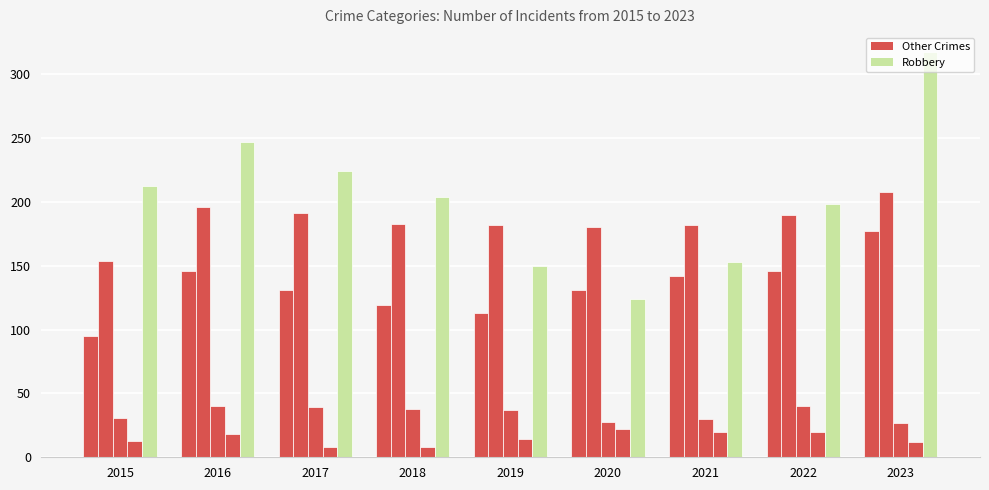

Count the number of data series in this chart.

5